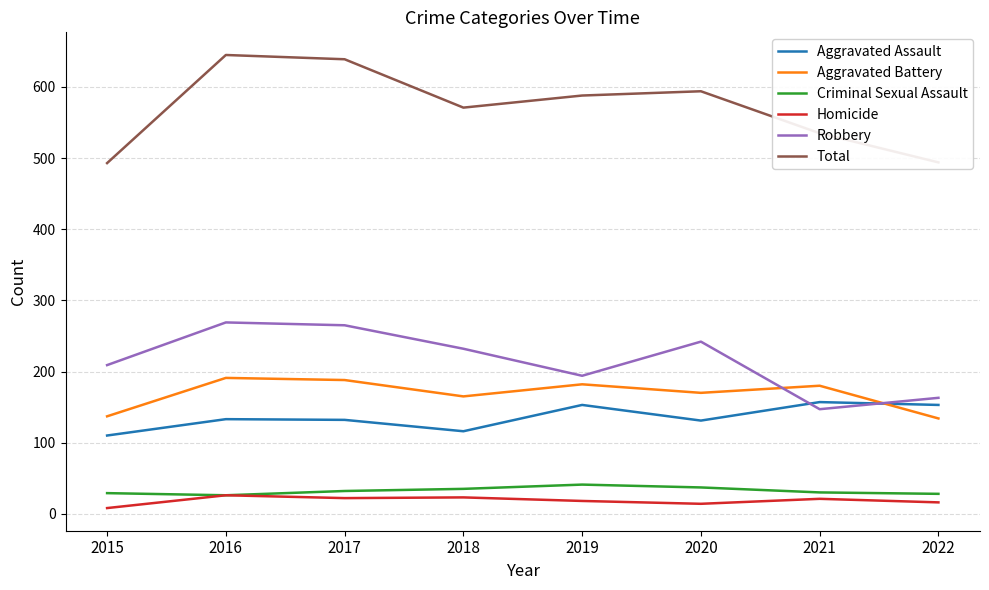

What is the minimum value for Aggravated Battery?

134